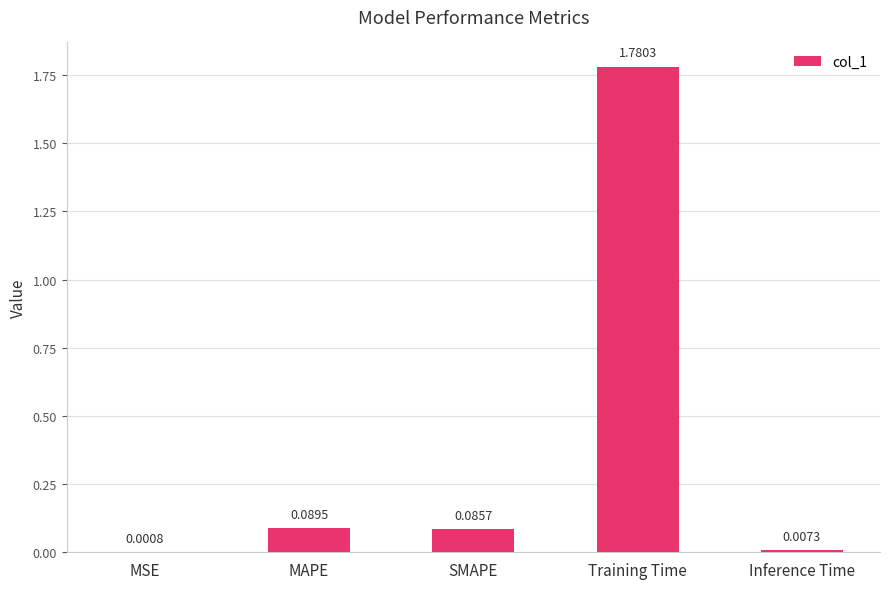

At which label is the value closest to 0?

MSE